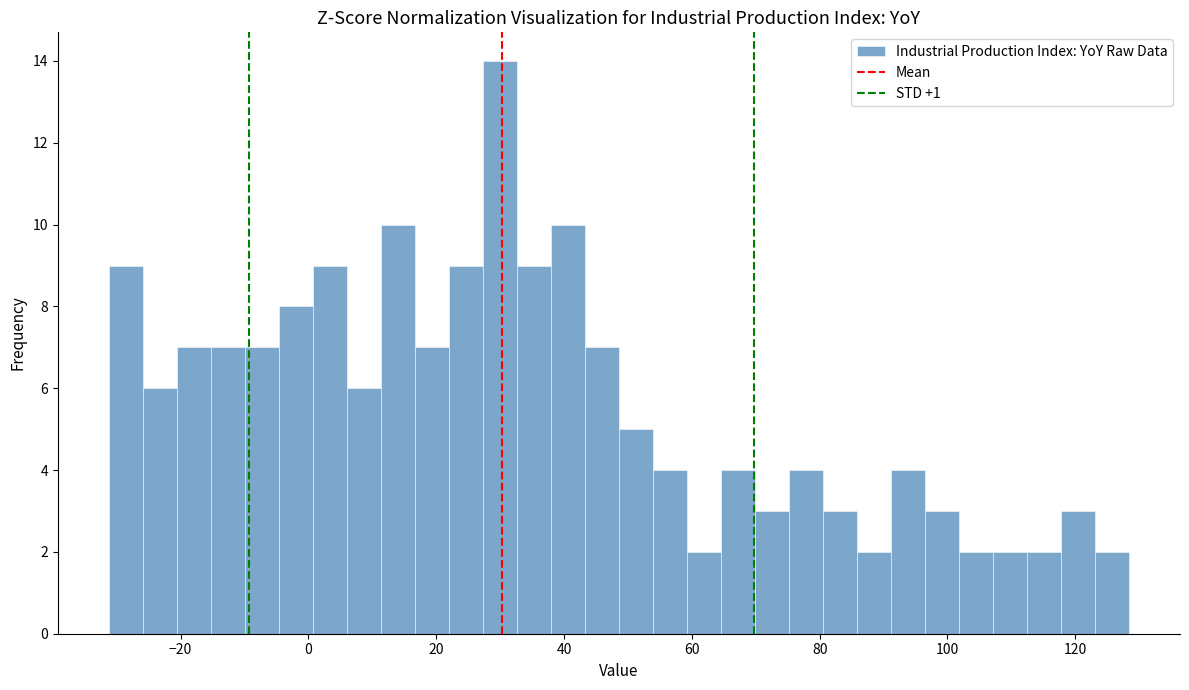

Read against the x-axis, roughly where is the centre of the tallest bar?

30